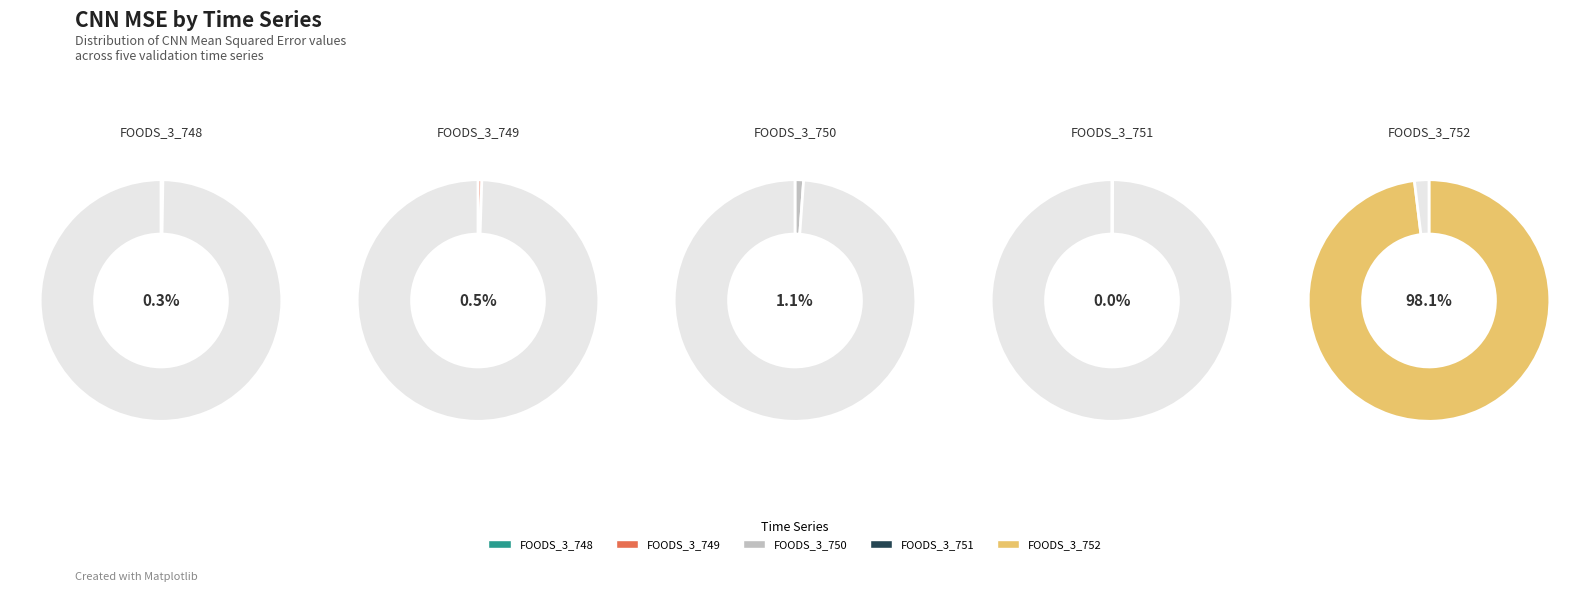

How many slices are in this pie chart?

5